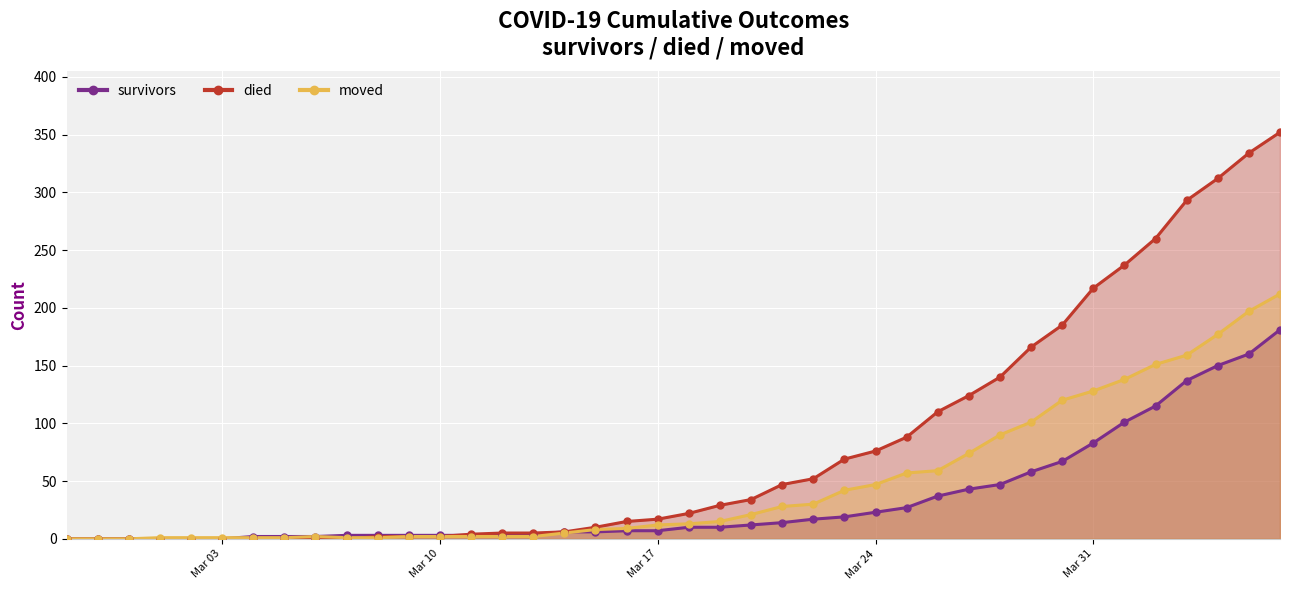

What is the total value across all series at 2020-03-19?

54